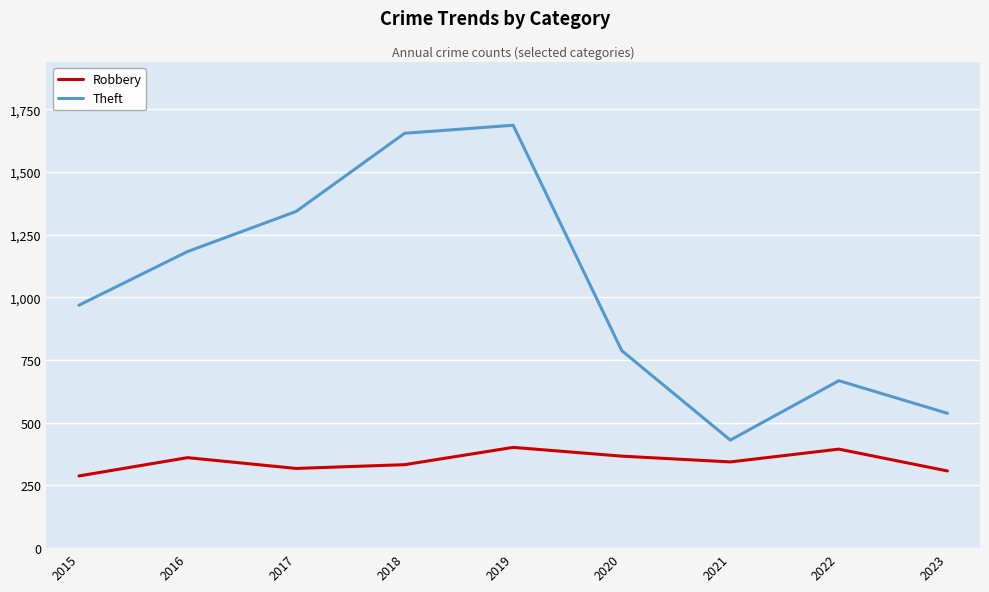

Where is the first local maximum for Theft?

2019